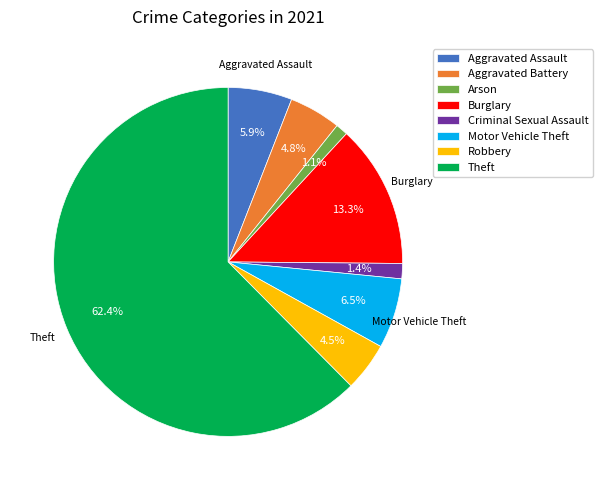

Which slice is the largest?

Theft